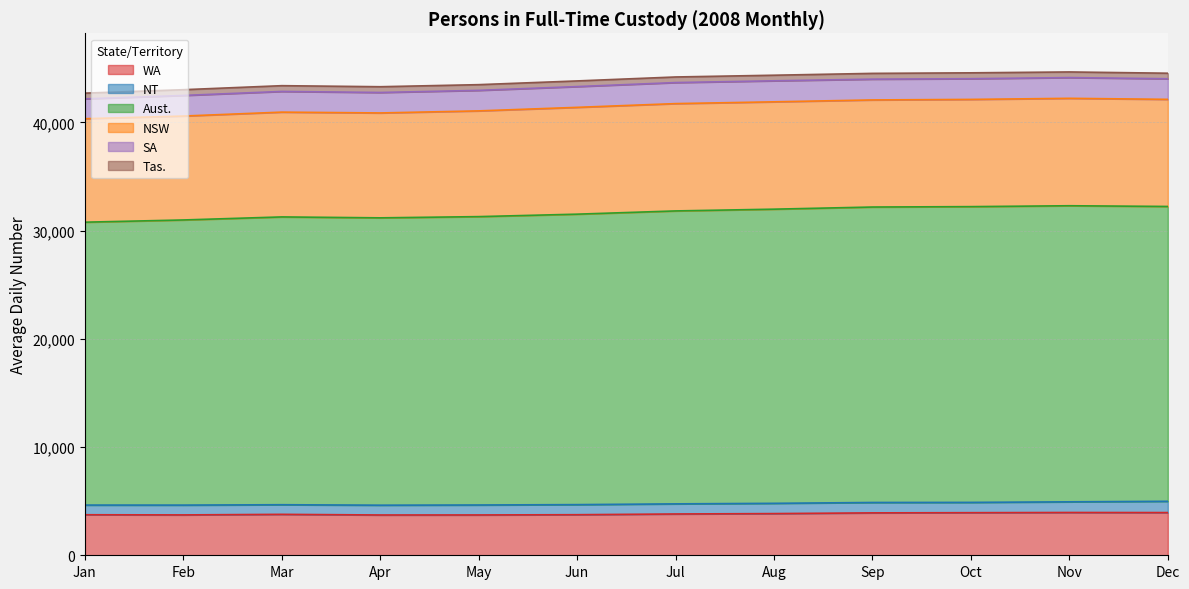

Which category has the highest value across all series?

Nov